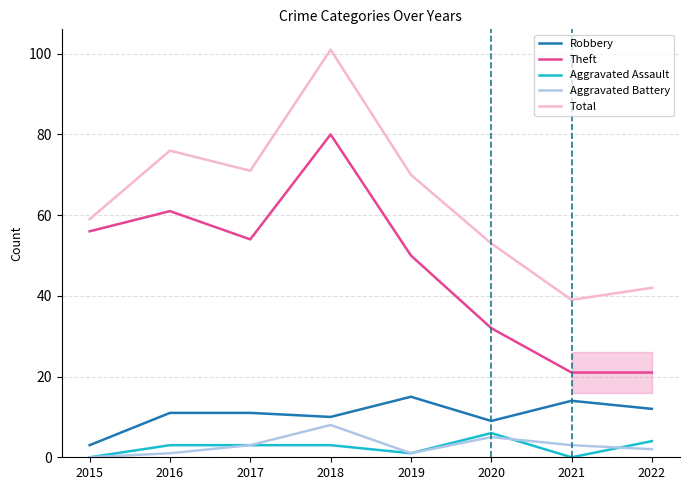

The Aggravated Battery series shows 5 at 2020. True or false?

True